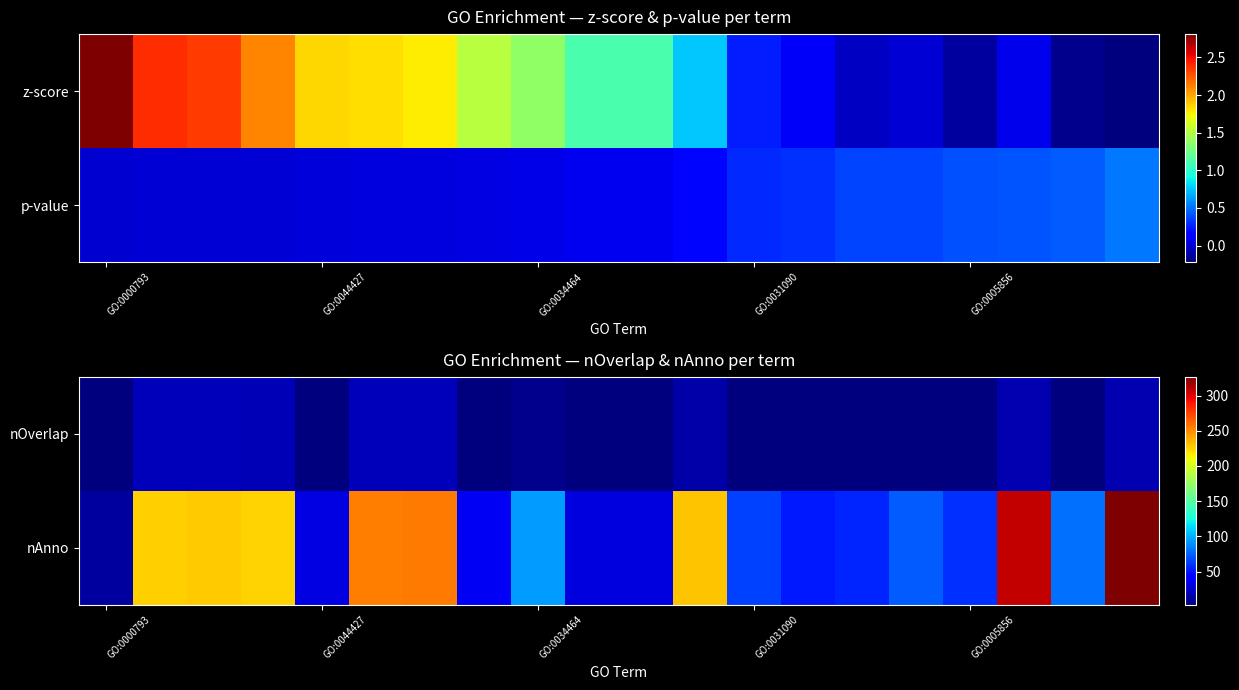

Count the number of categories in the chart.

20